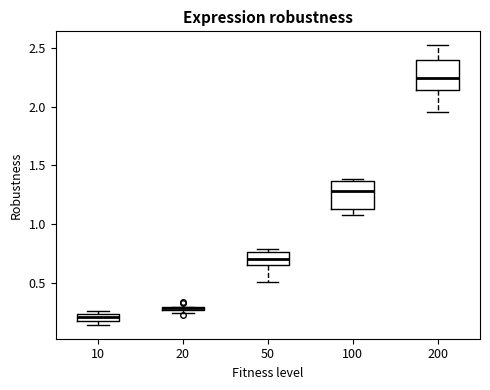

Where does the median line of the box at x = 200 sit on the y-axis? The values are not printed on the chart, so give them approximately, as read against the axis.

2.25